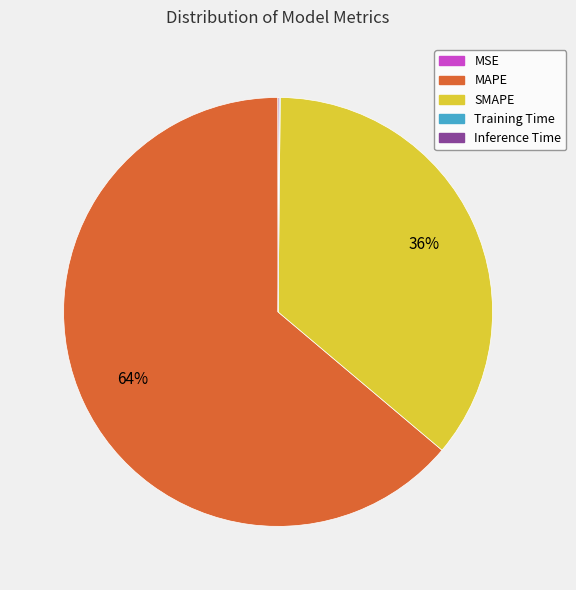

Is MAPE the majority of the pie?

Yes